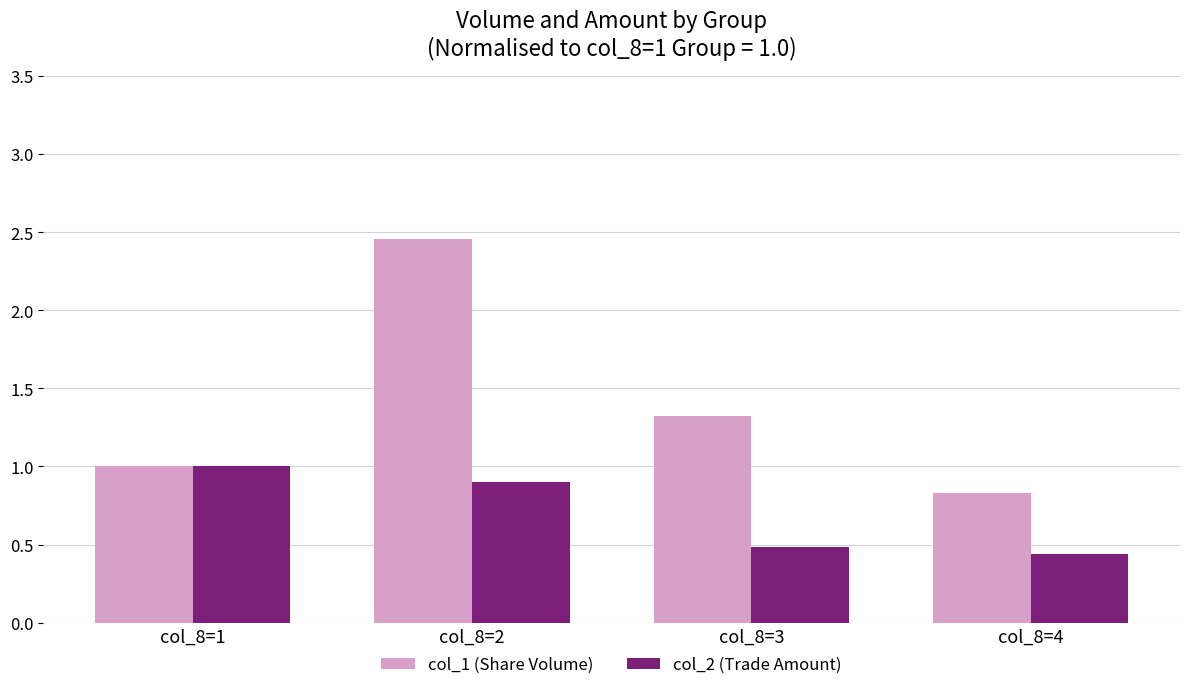

At which label does col_1 (Share Volume) reach its minimum?

col_8=4